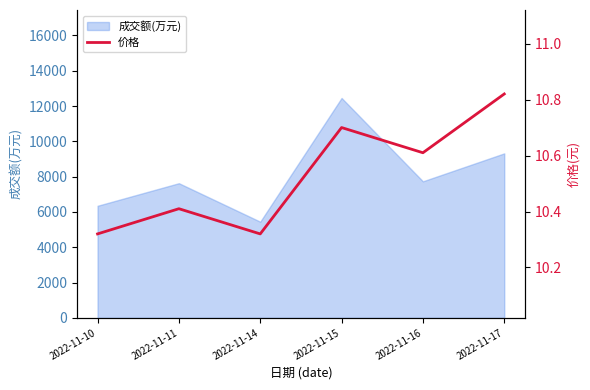

What is the maximum value for 成交额(万元)?

12456